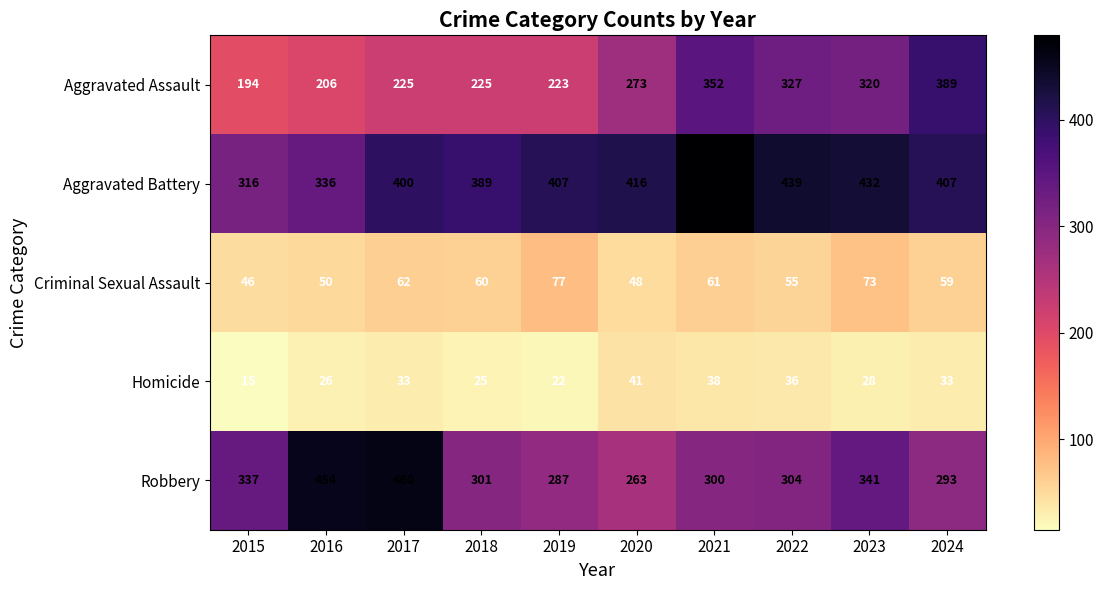

What is the spread (max minus min) of values at 2023?

404